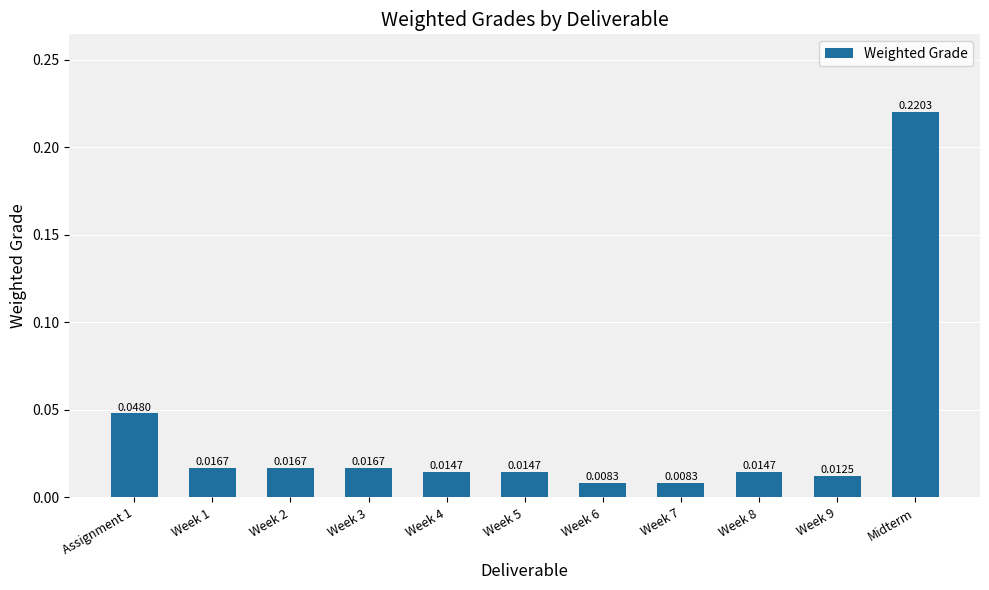

Between Week 3 and Week 5, which is larger?

Week 3